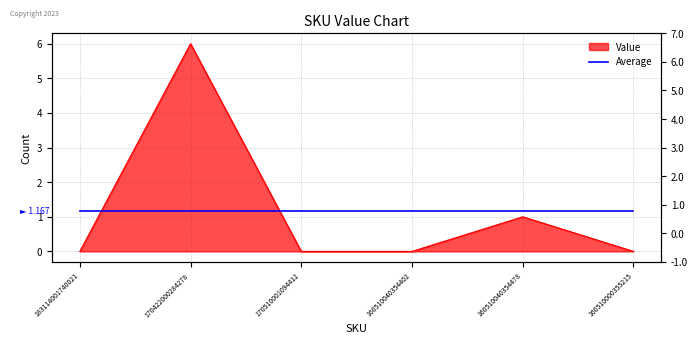

What is the sum of all values?

7